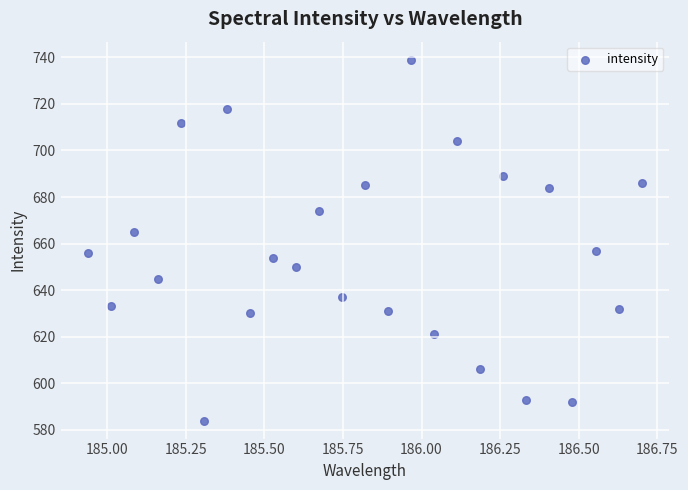

What is the range of Y values (max minus min)?

155